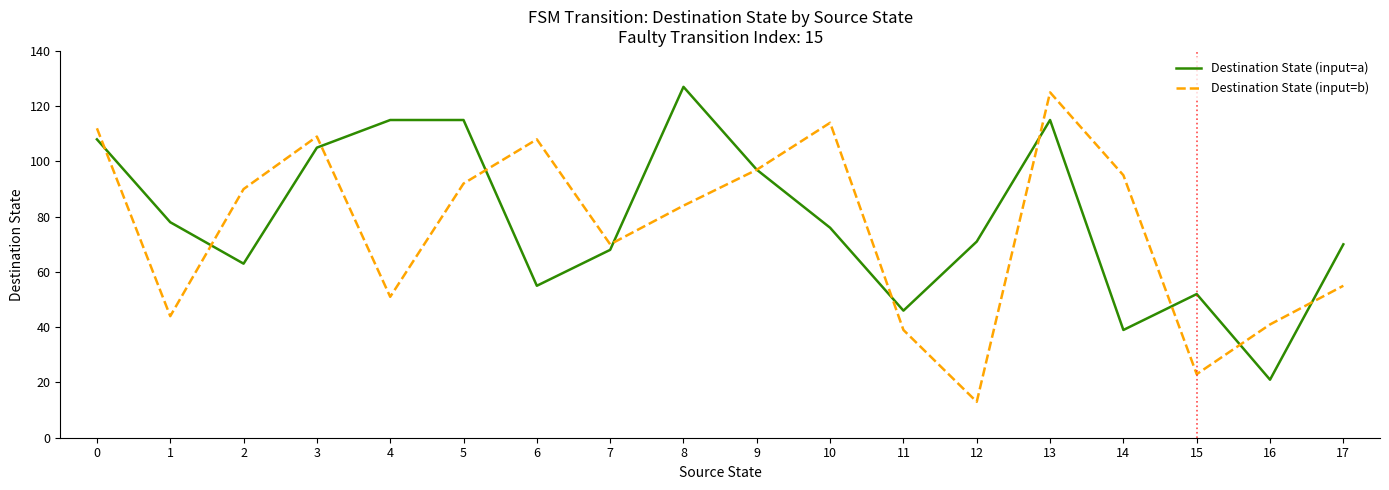

Does the chart display data point markers on the line(s)?

No